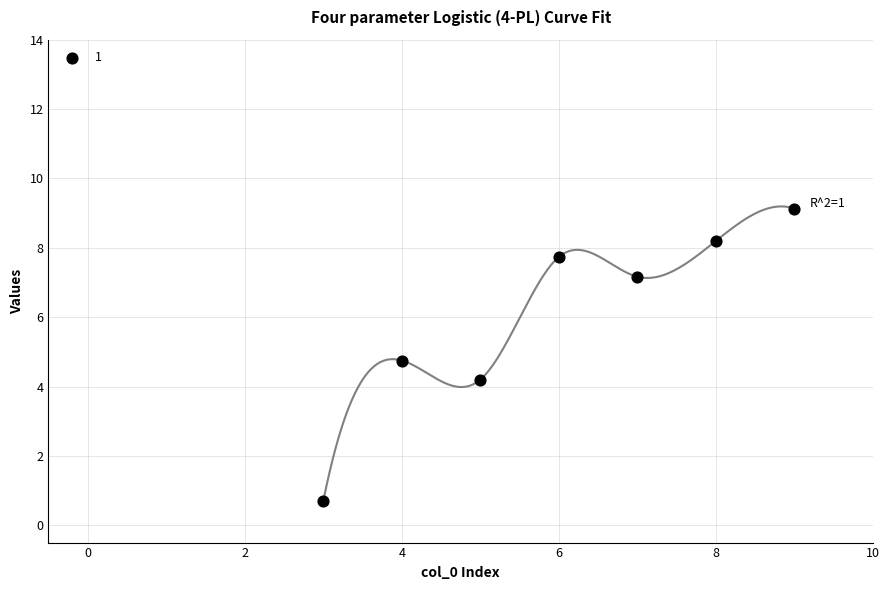

What Y value in the scatter plot is closest to 4?

4.2